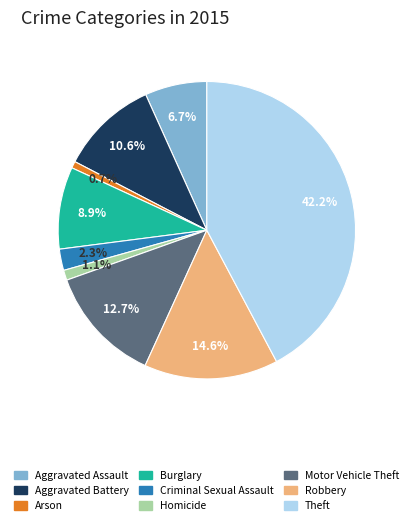

Which has a higher value, Aggravated Battery or Motor Vehicle Theft?

Motor Vehicle Theft